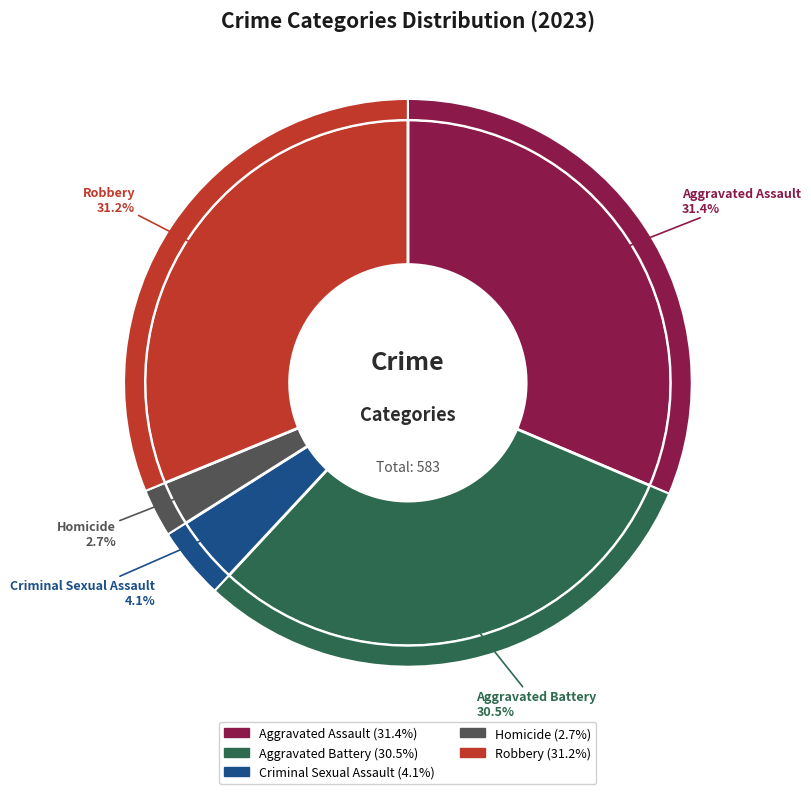

Between Aggravated Assault and Robbery, which is larger?

Aggravated Assault